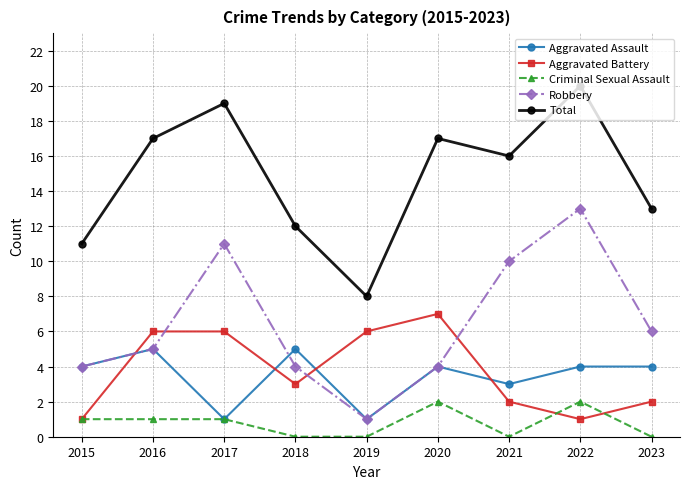

Count the number of data series in this chart.

5